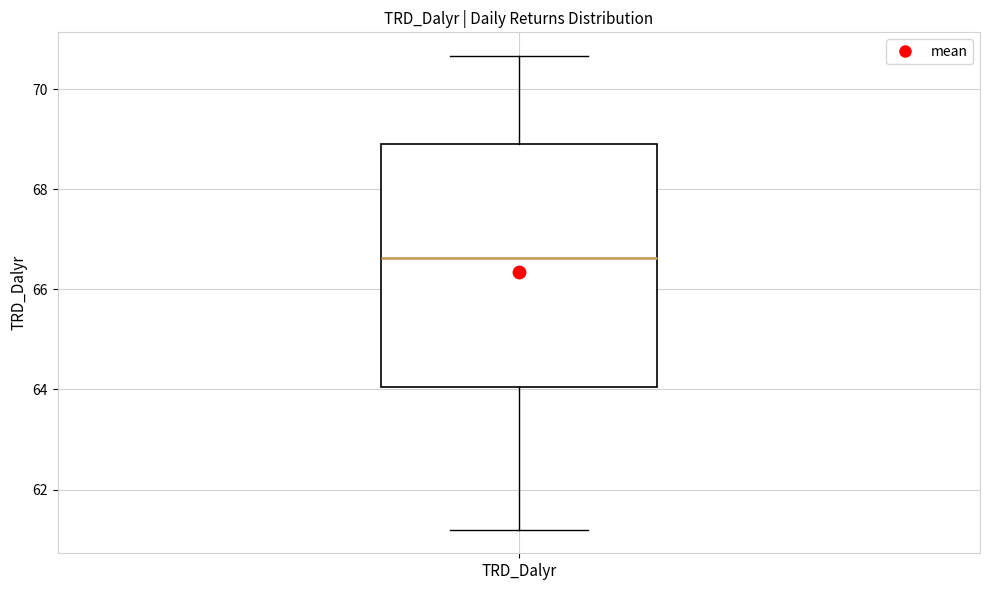

Read this box plot against the y-axis: the position of the median line, the range covered by the box, and the ends of both whiskers. The values are not printed on the chart, so give them approximately, as read against the axis.

median 66.6, box 64.0 to 69.0, whiskers 61.2 to 70.6